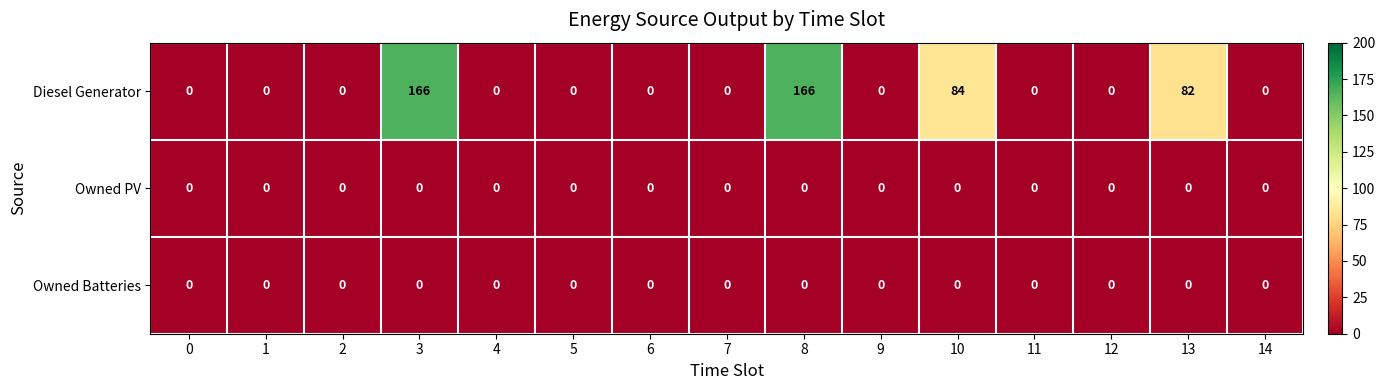

The Owned PV series shows 0 at 6. True or false?

True